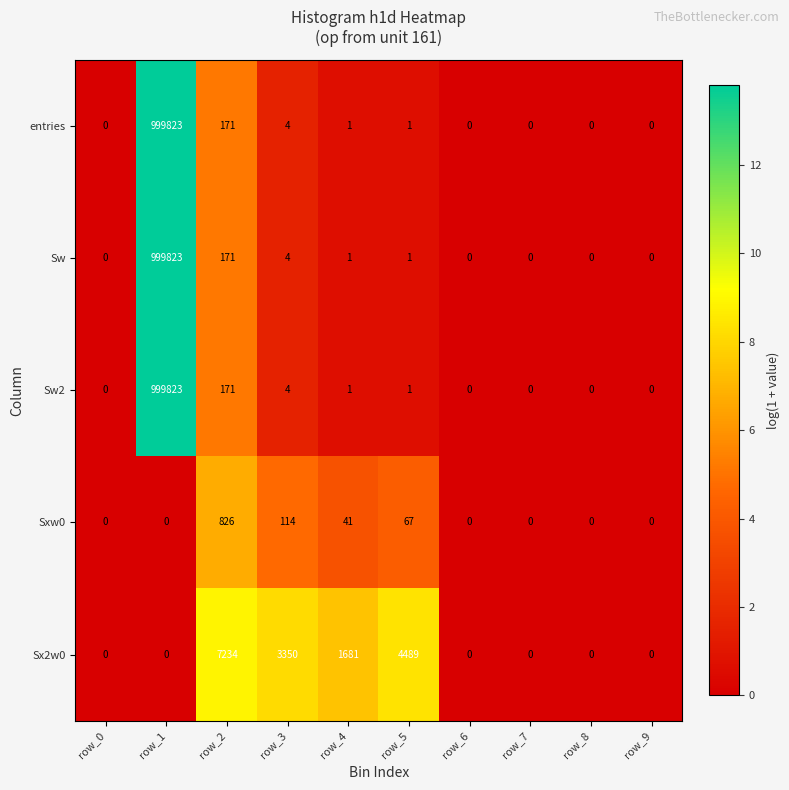

What is the highest value of the Sw2 series?

999823